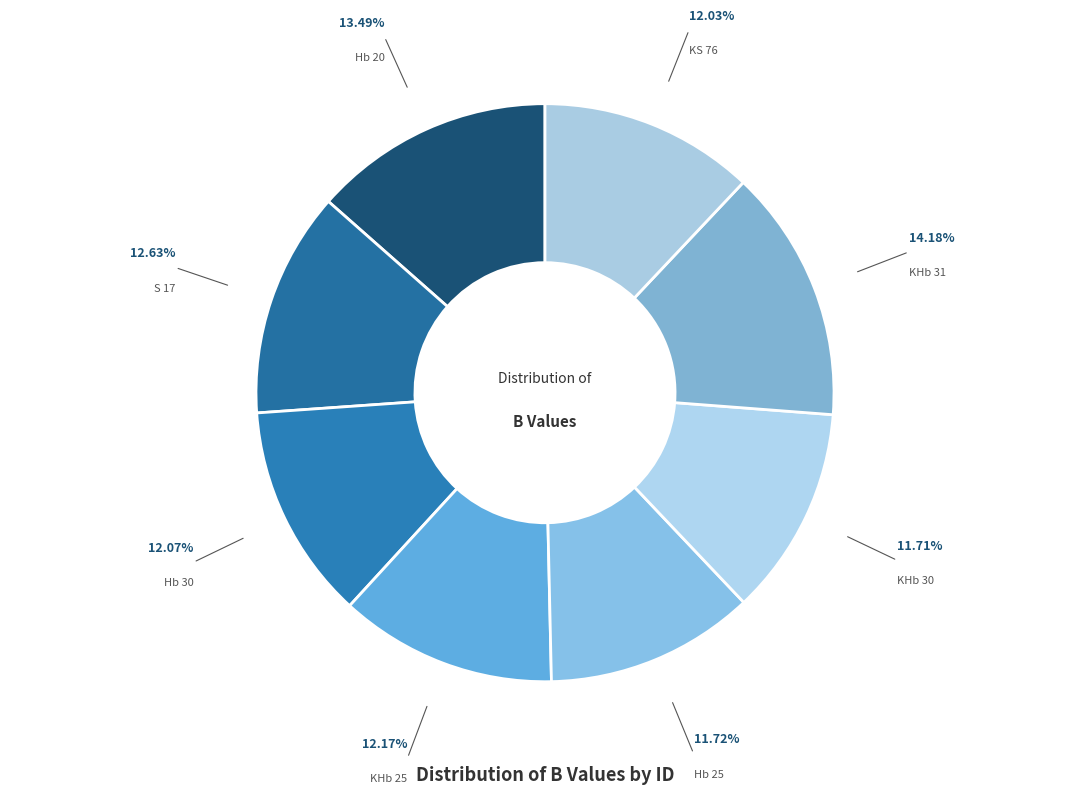

Is it true that Hb 25 is 12% of the pie?

True